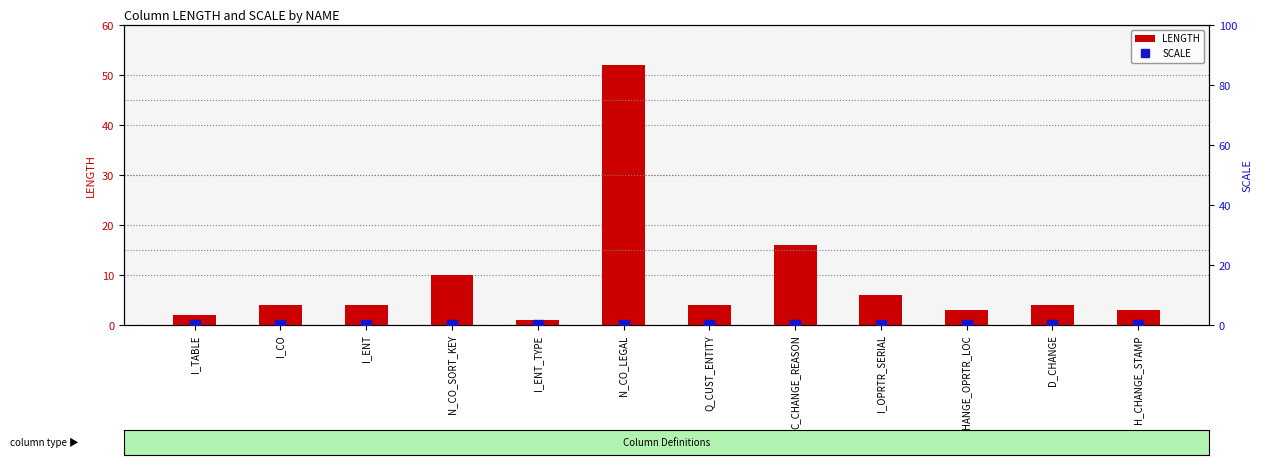

How many bars are there in each group?

2